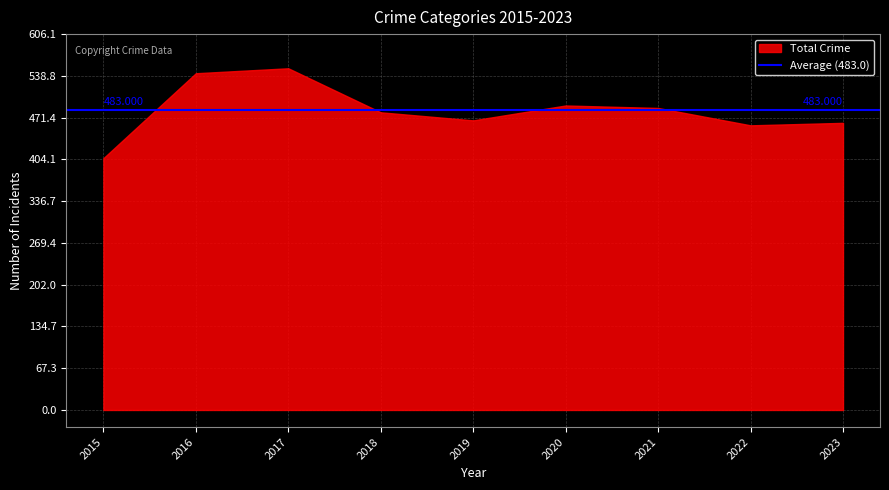

Between 2016 and 2020, which is larger?

2016